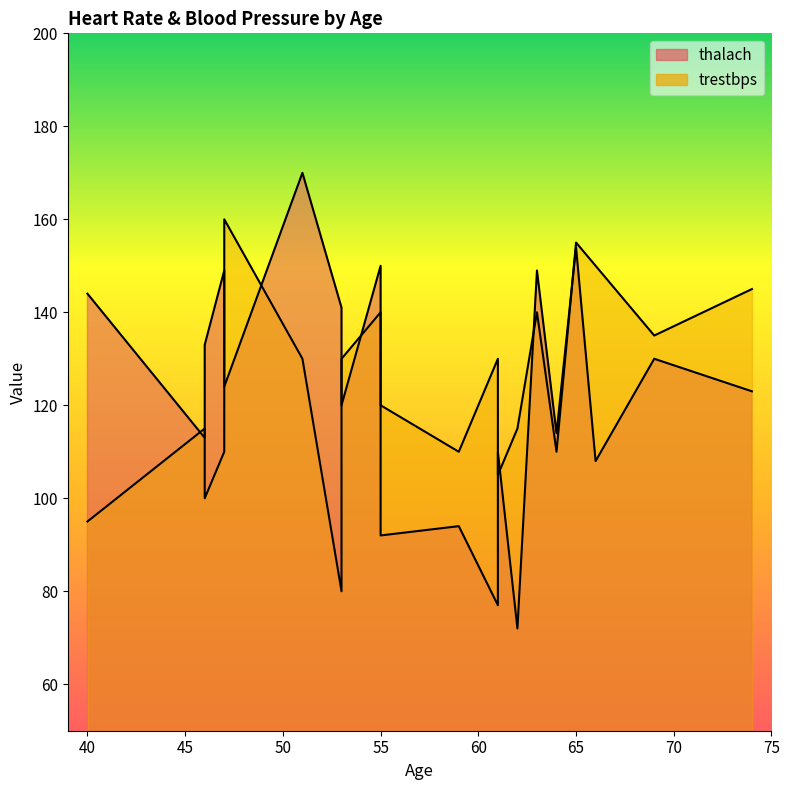

Which series has the largest range (max minus min)?

thalach